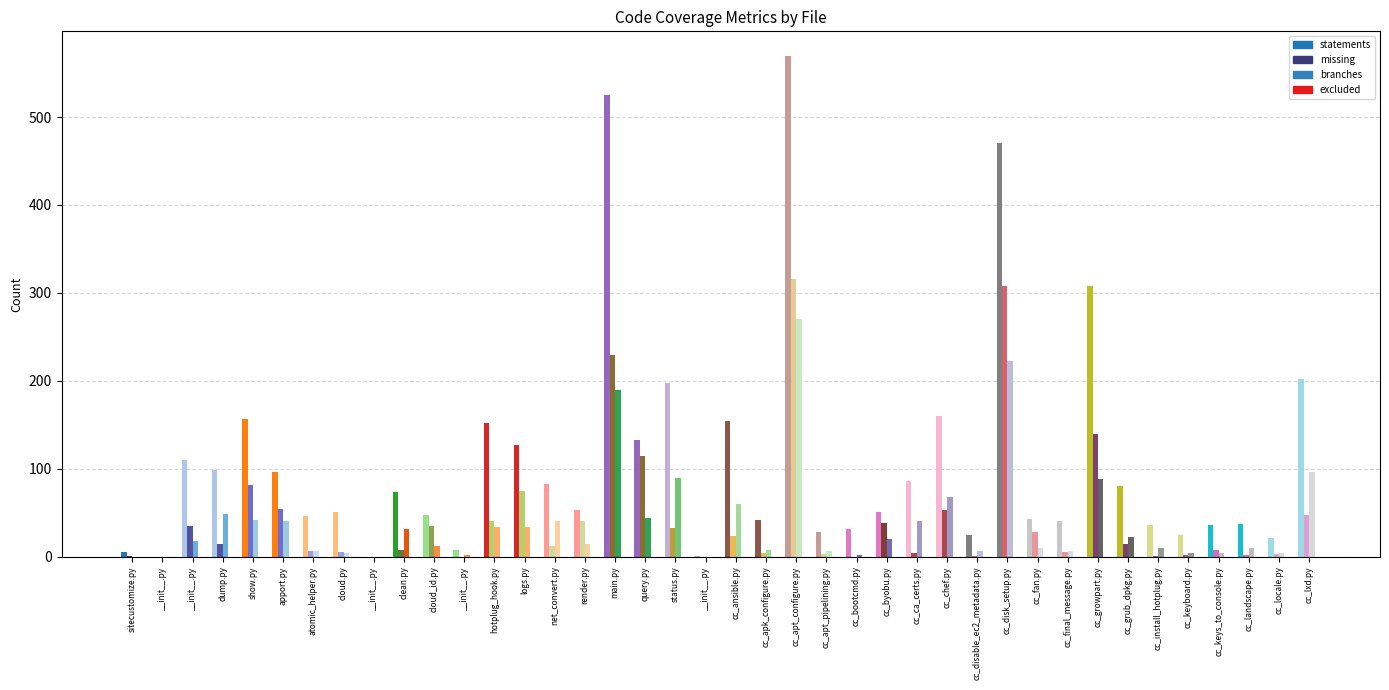

How many groups of bars are there?

40